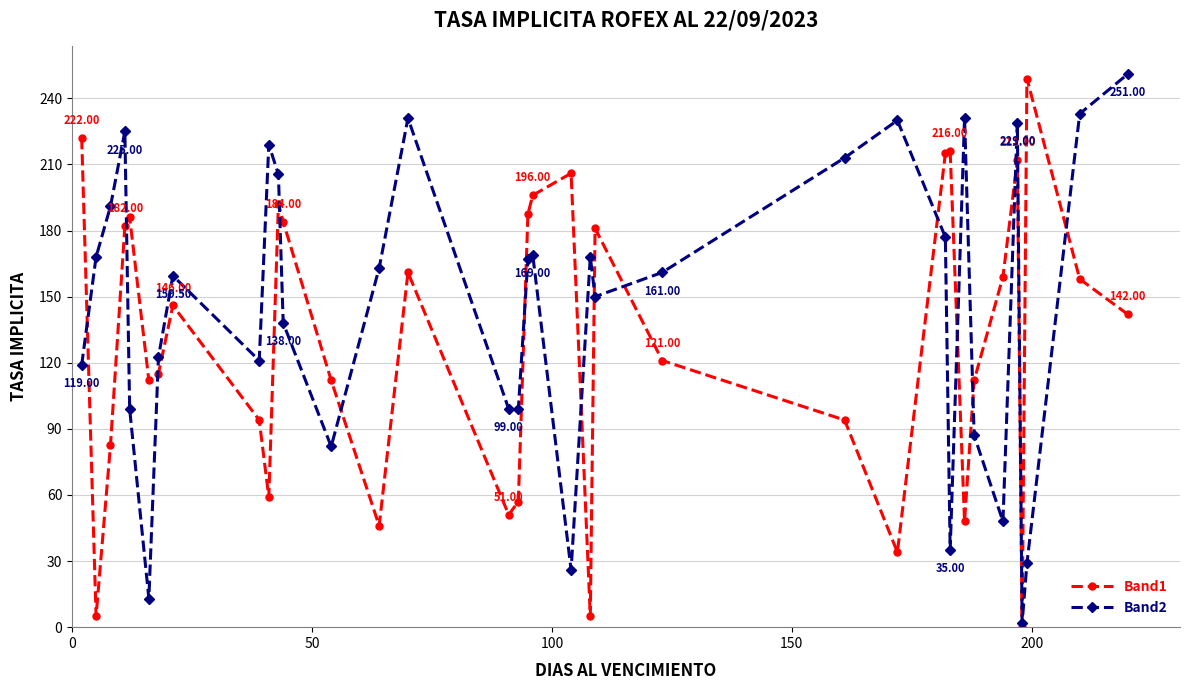

Rank the series by their average value, from lowest to highest.

Band1, Band2